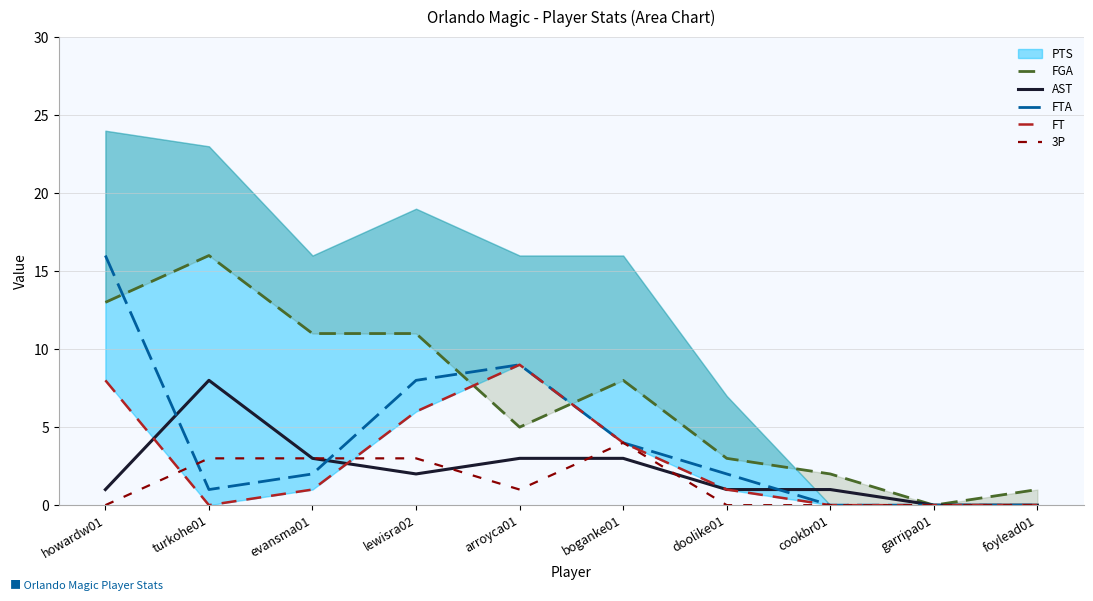

What value does the FGA series have at turkohe01?

16